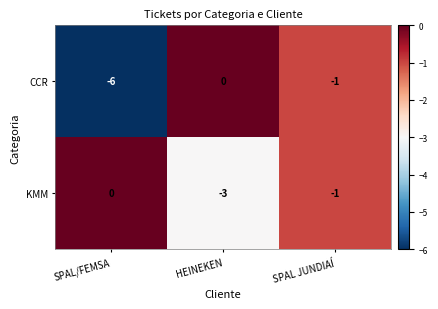

Which series has the largest range (max minus min)?

CCR